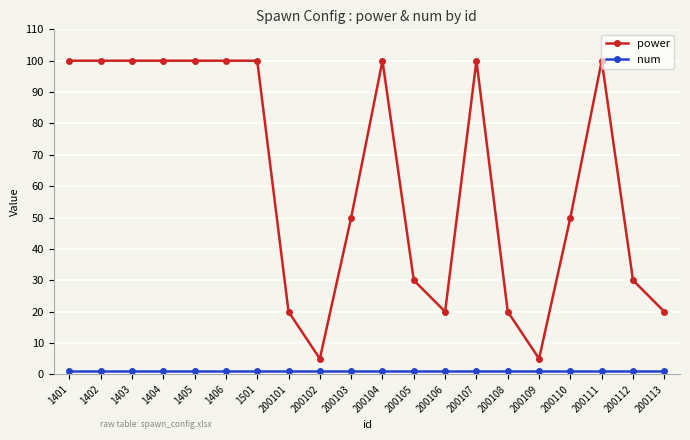

Which series has the widest spread of values?

power